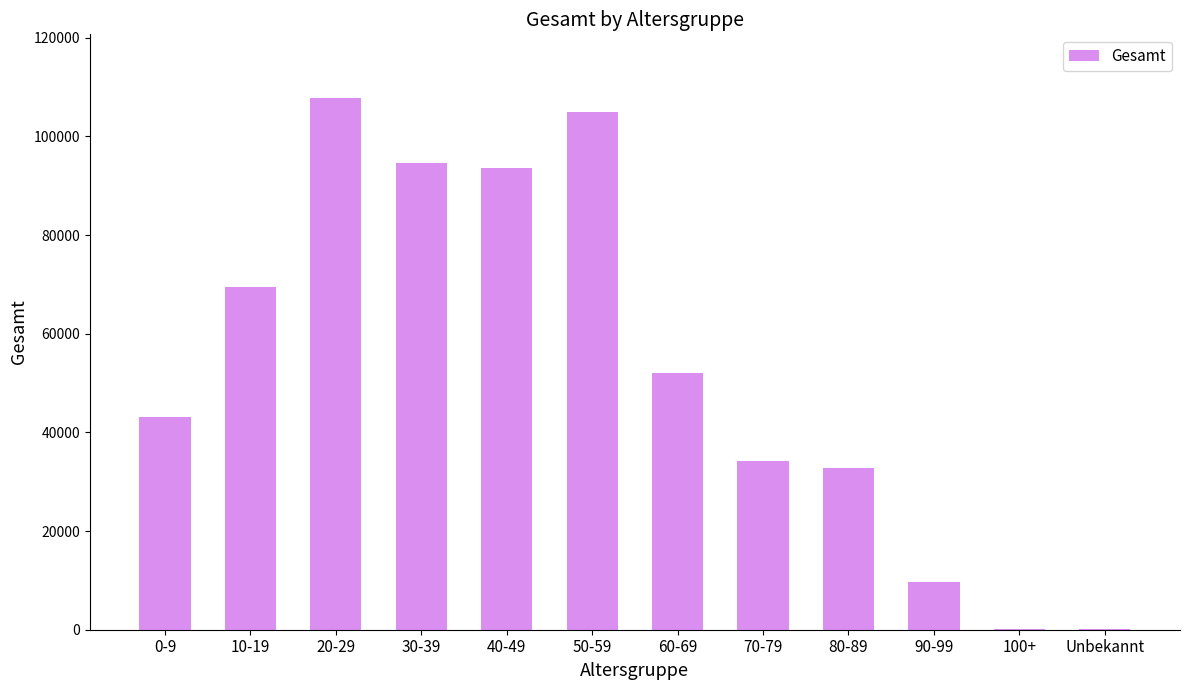

At which category does the chart reach its peak across all series?

20-29